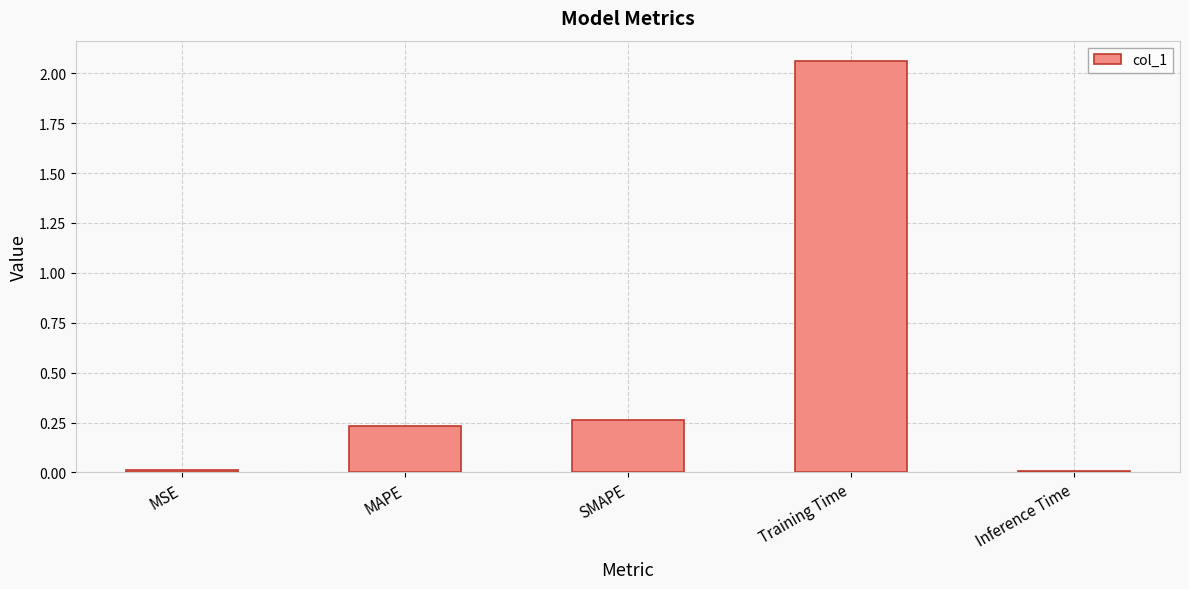

At which category does the chart reach its peak across all series?

Training Time